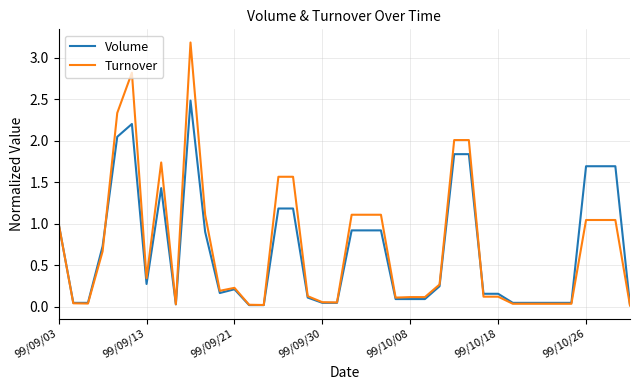

What is the maximum value for Volume?

2.5